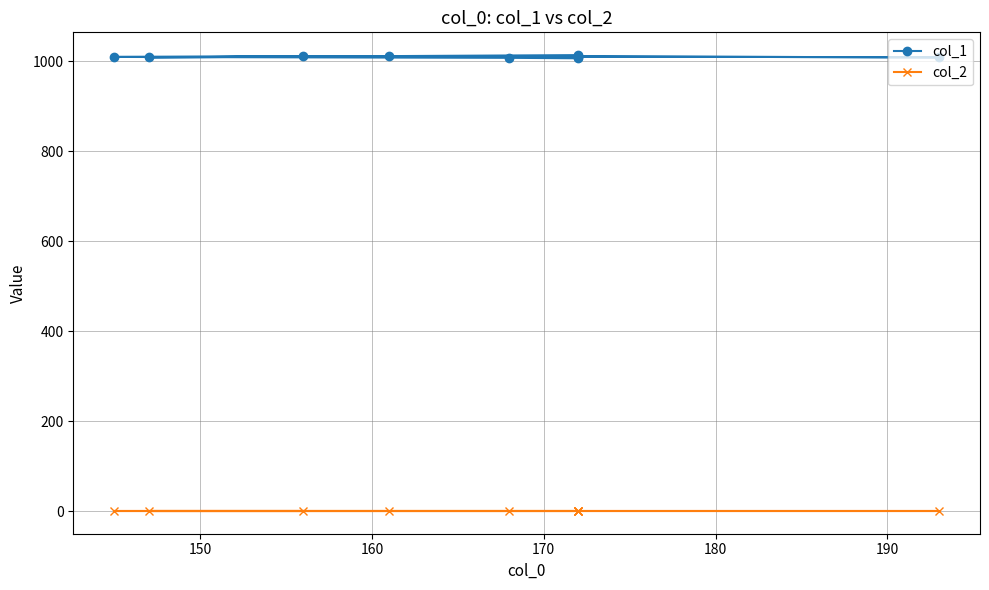

How many series are shown in this chart?

2